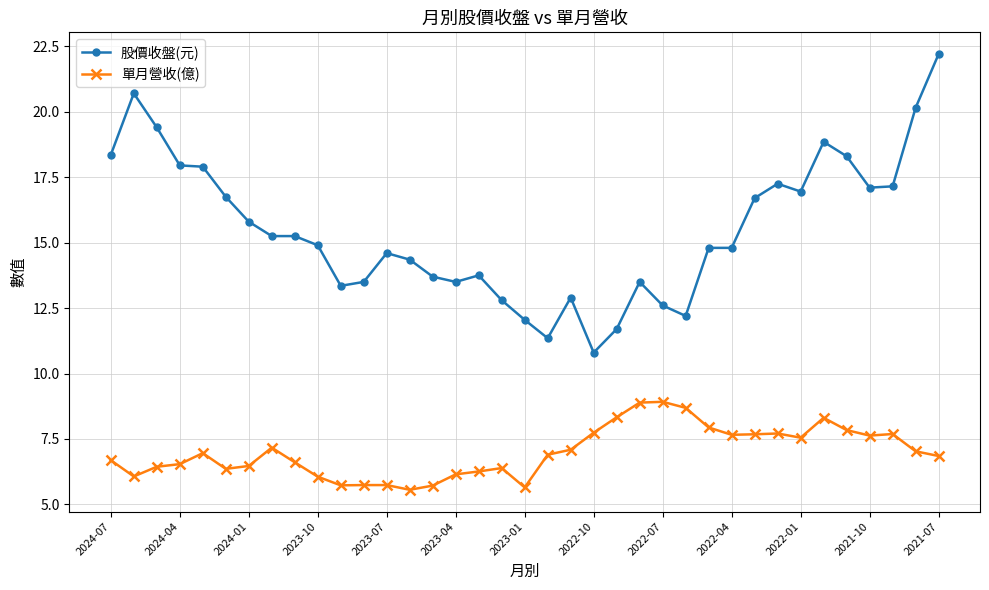

List the series in order of their overall mean, lowest first.

單月營收(億), 股價收盤(元)